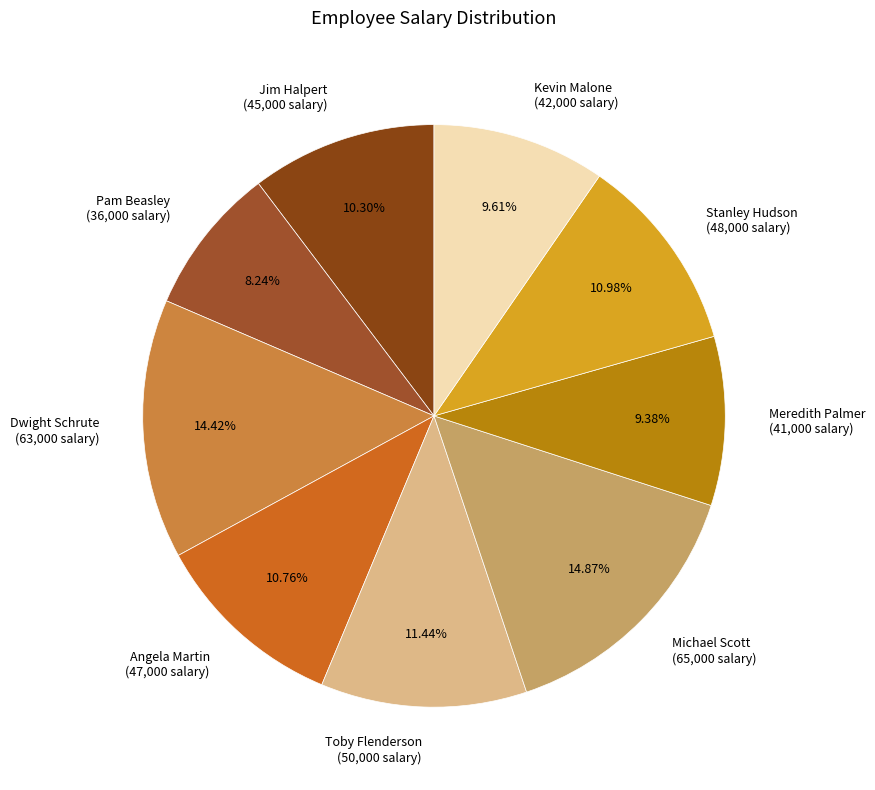

How many slices are in this pie chart?

9